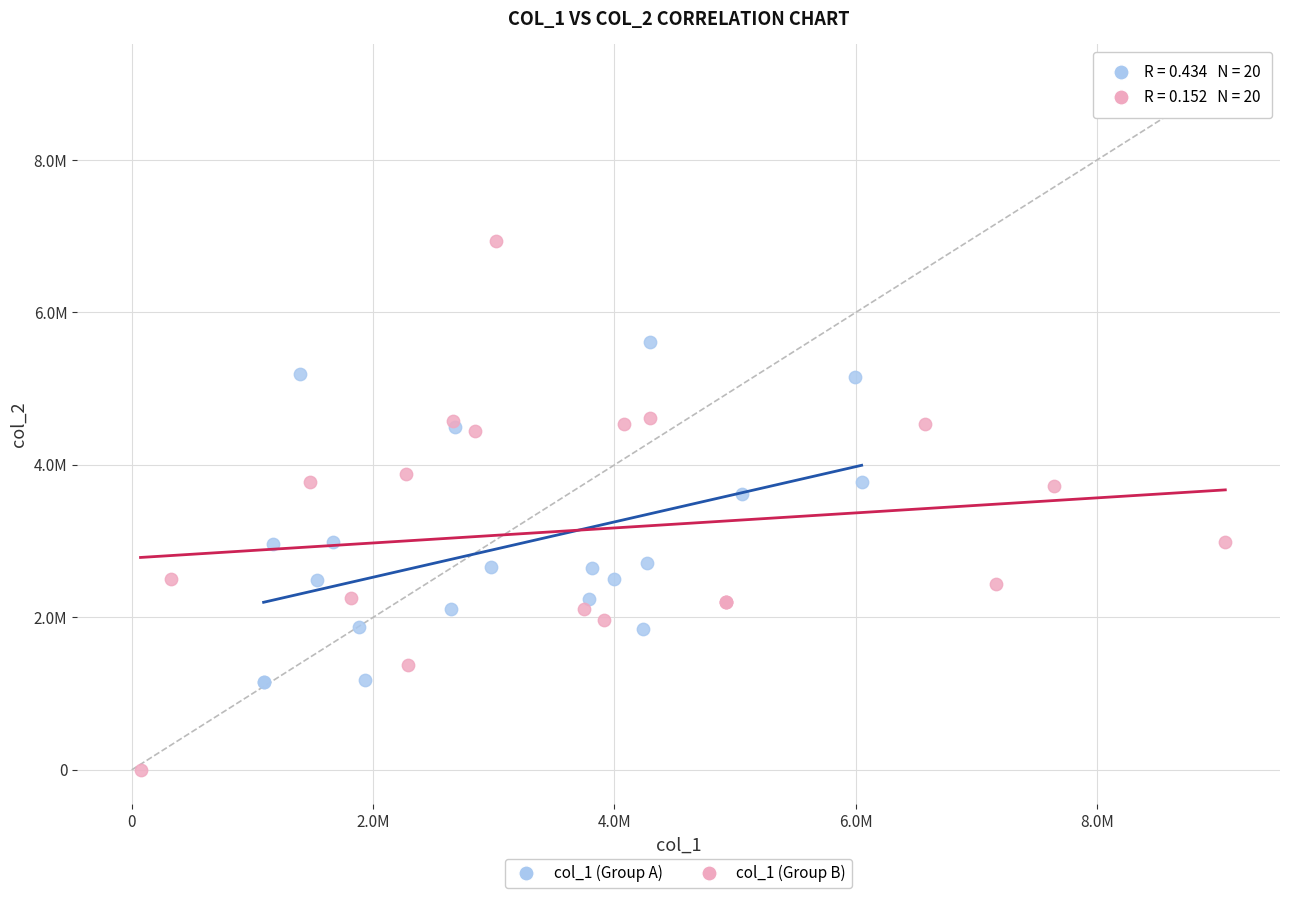

What are all the series names shown in the legend?

col_1 (Group A), col_1 (Group B)